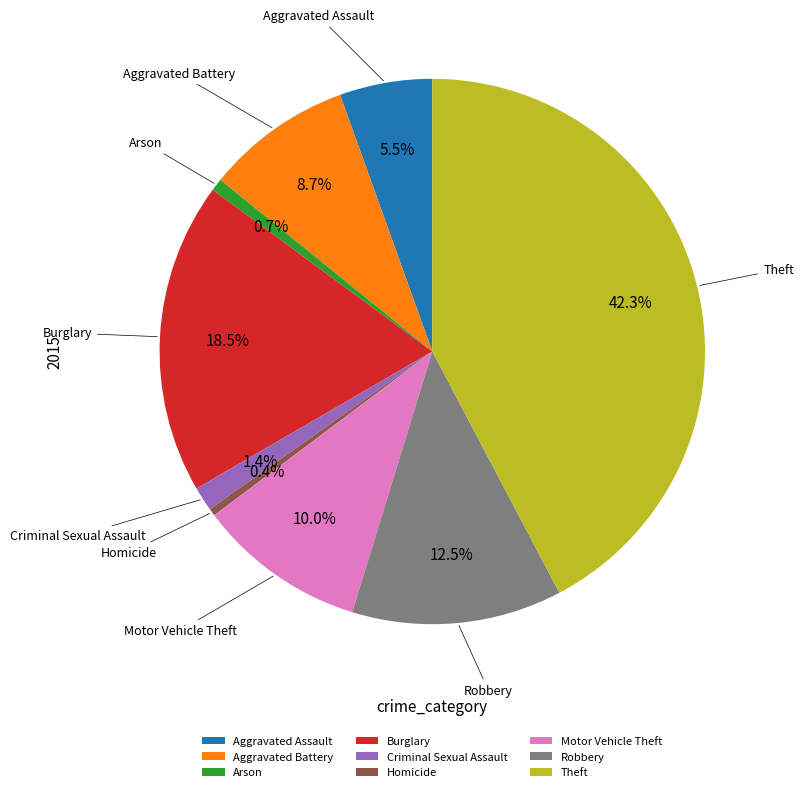

What is the largest slice in the pie chart?

Theft